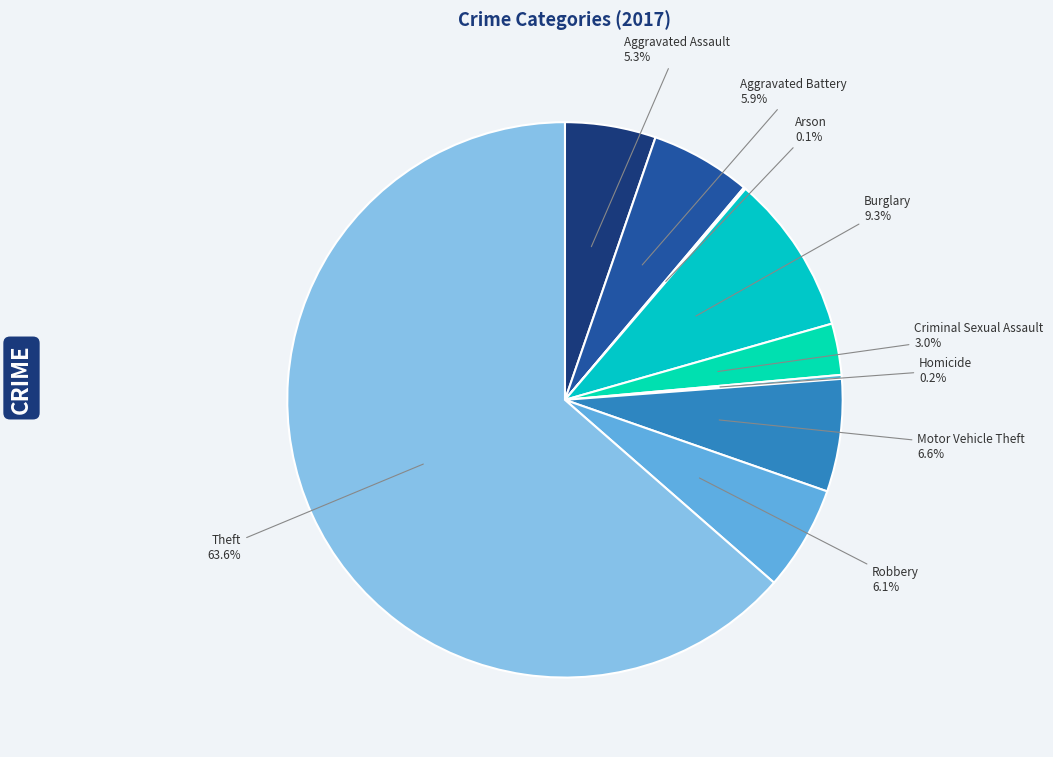

Which slice represents more than half of the pie?

Theft